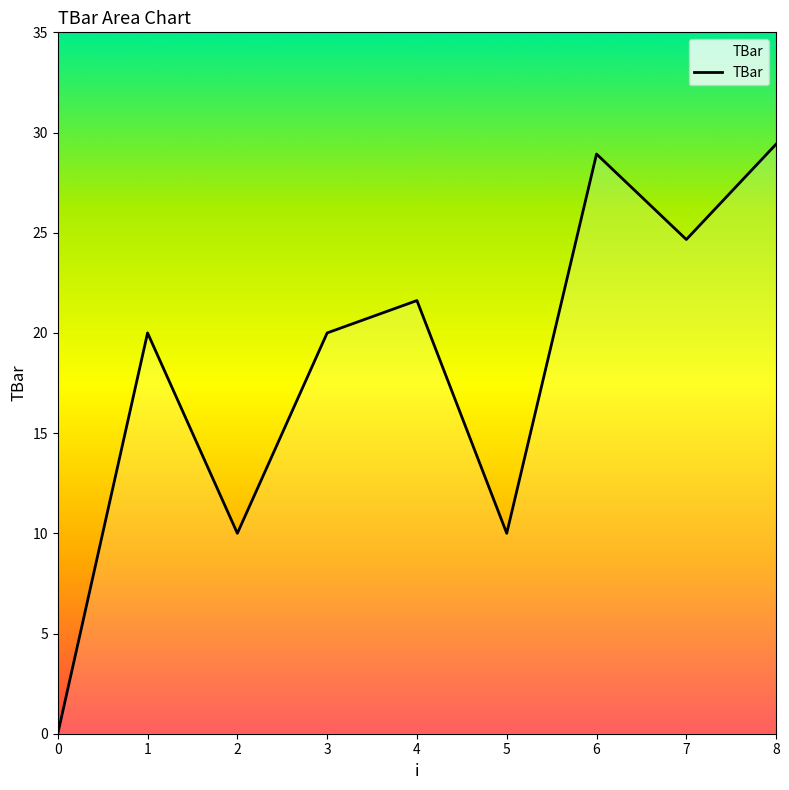

What is the change in value from 2 to 8?

+19.4